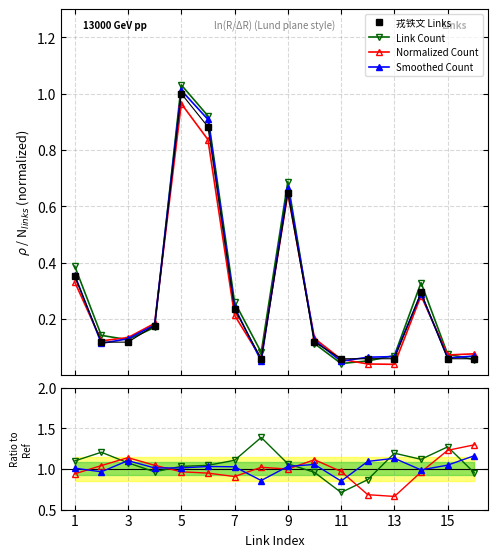

True or false: Normalized Count has a value of 0.1 at 1.

False